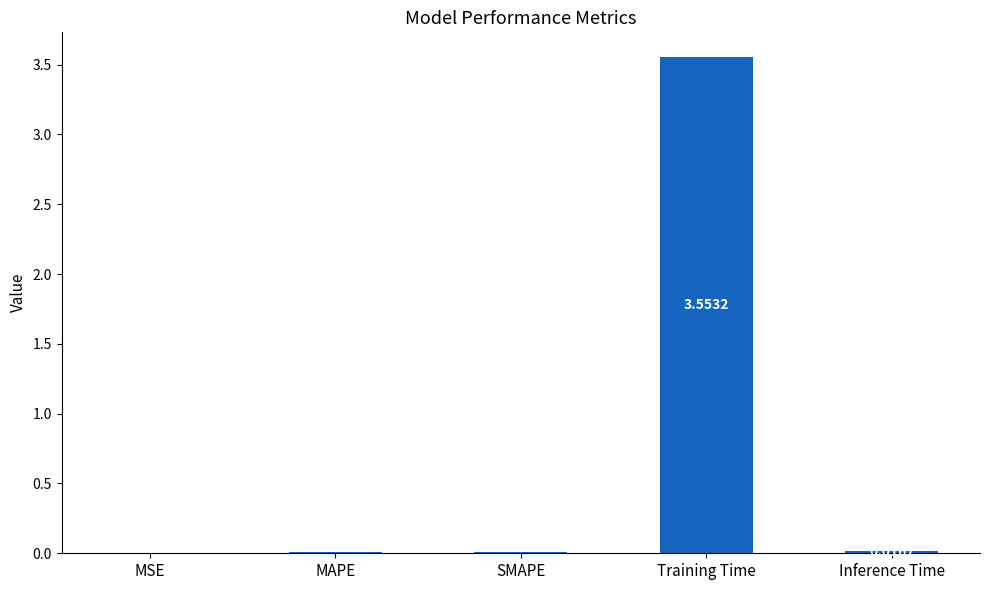

Are the bars grouped side by side (vs. stacked)?

No